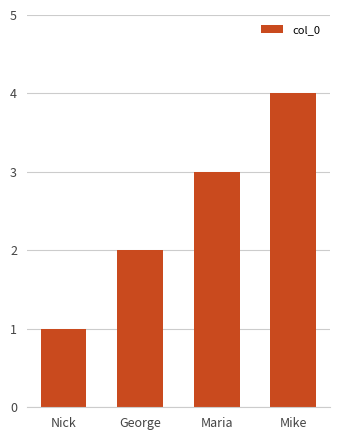

At which category does the chart reach its minimum across all series?

Nick